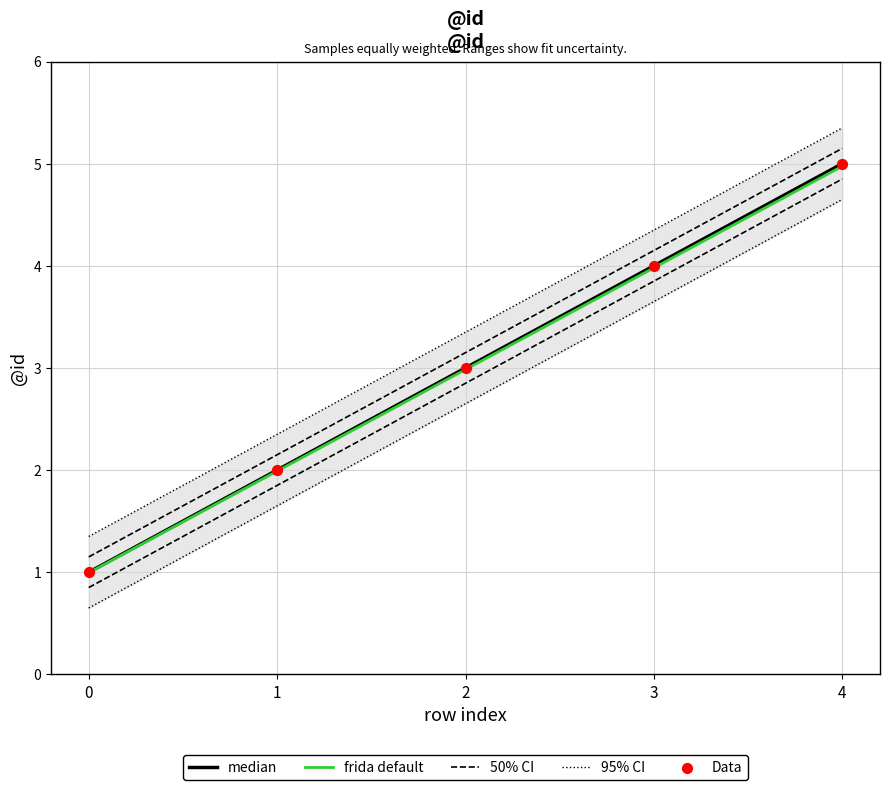

At how many categories does at least one series exceed 3?

3